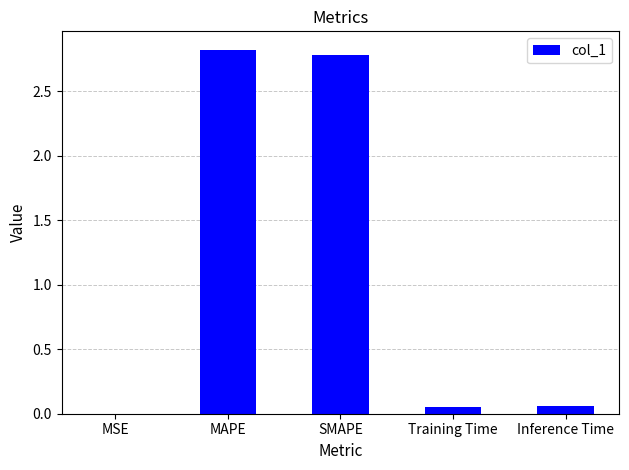

Between MSE and SMAPE, which is larger?

SMAPE